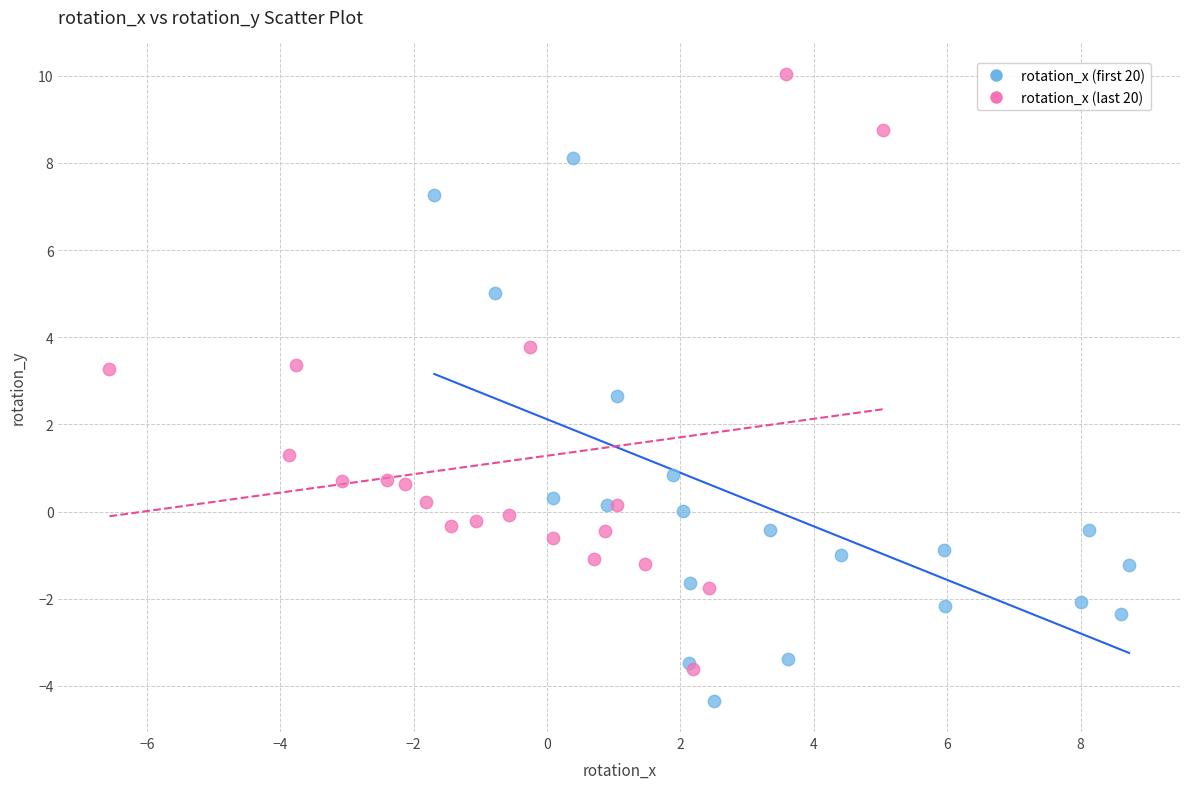

Which series reaches the minimum Y coordinate?

rotation_x (first 20)